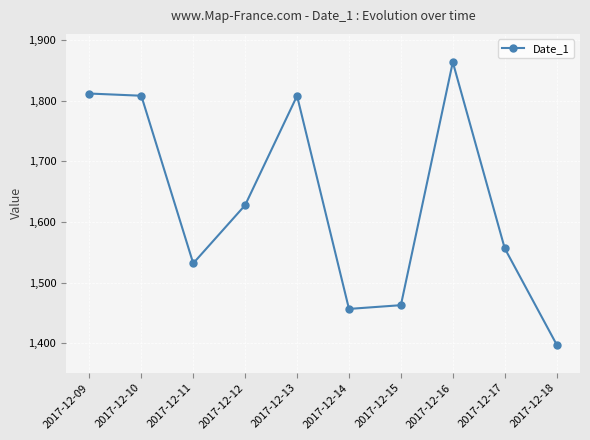

What is the difference between the values at 2017-12-12 and 2017-12-17?

71.3